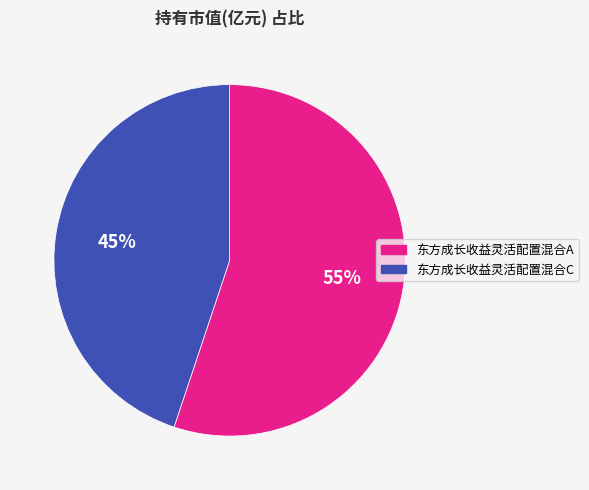

Do 东方成长收益灵活配置混合C and 东方成长收益灵活配置混合A together represent more than half of the pie?

Yes